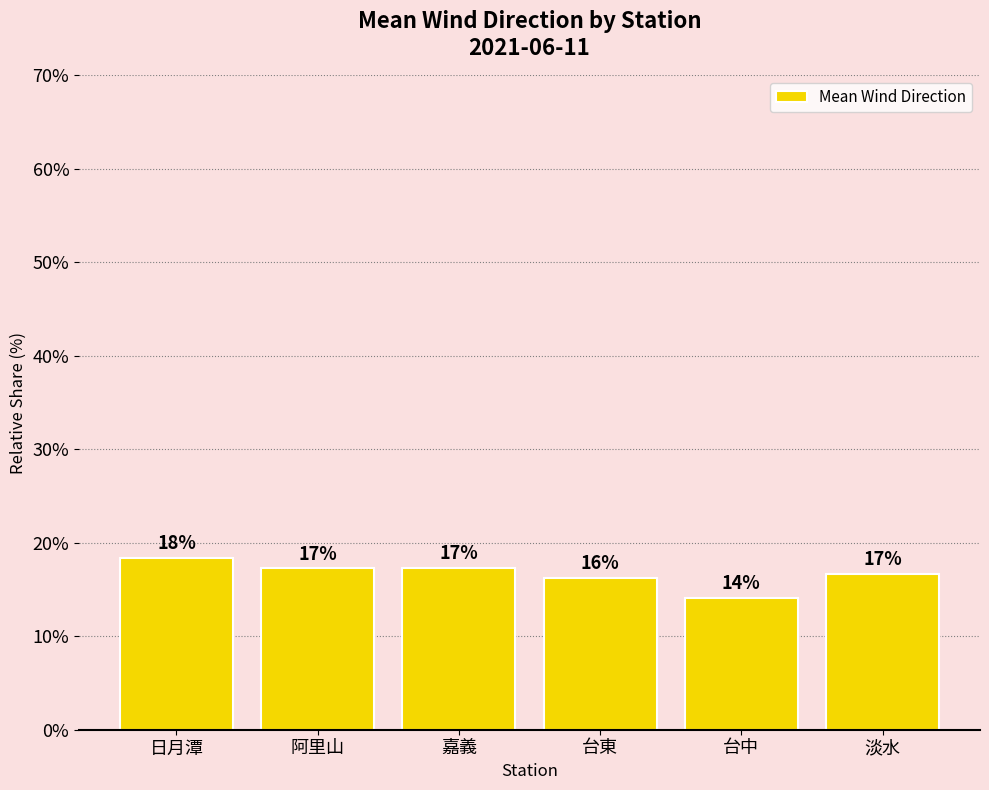

Reading right to left, list all the values displayed in this chart.

16.7	14.1	16.2	17.3	17.3	18.4